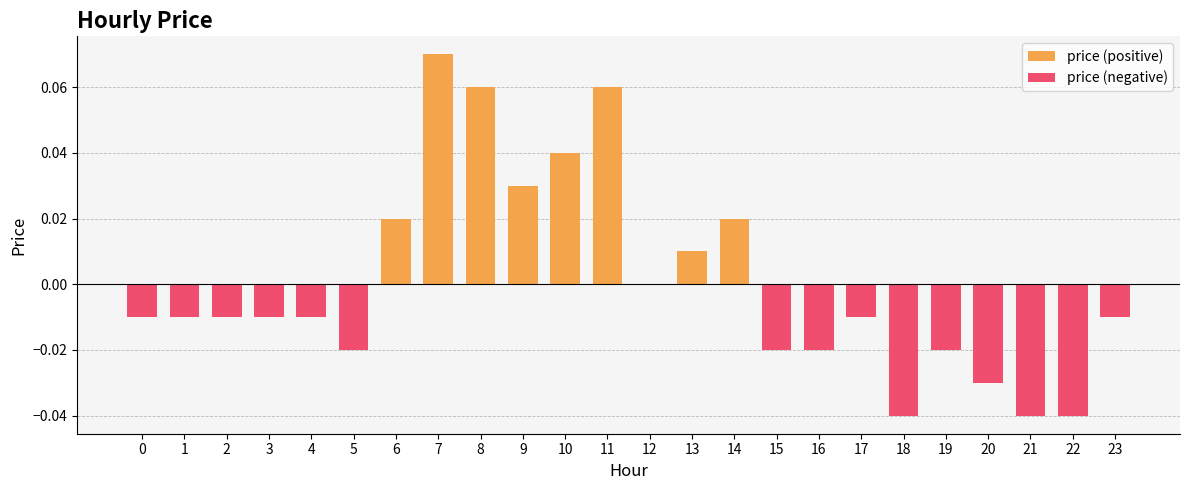

Which has a higher value, 19 or 7?

7